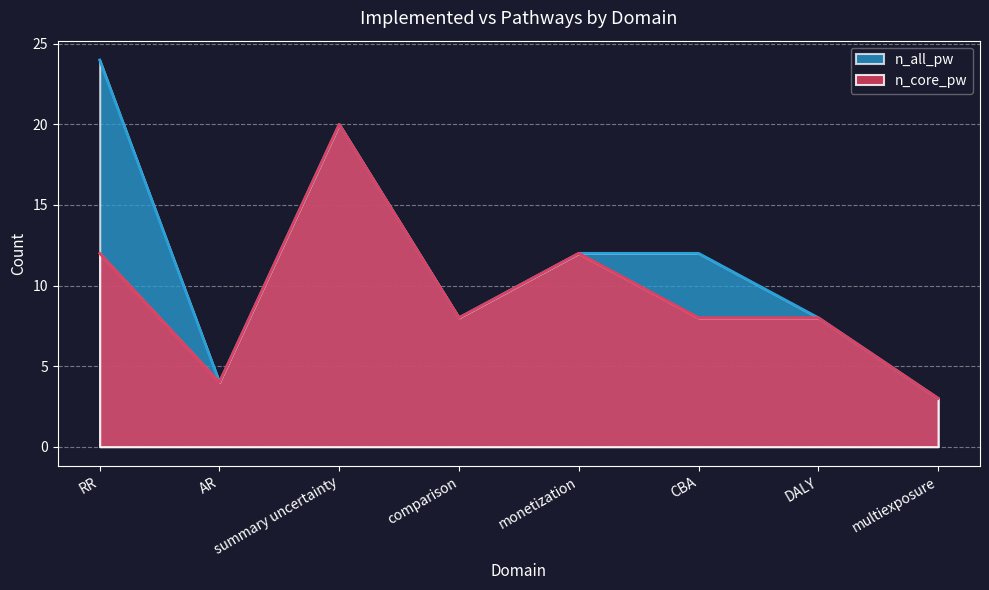

List the labels in order of n_core_pw value, smallest first.

multiexposure, AR, comparison, CBA, DALY, RR, monetization, summary uncertainty